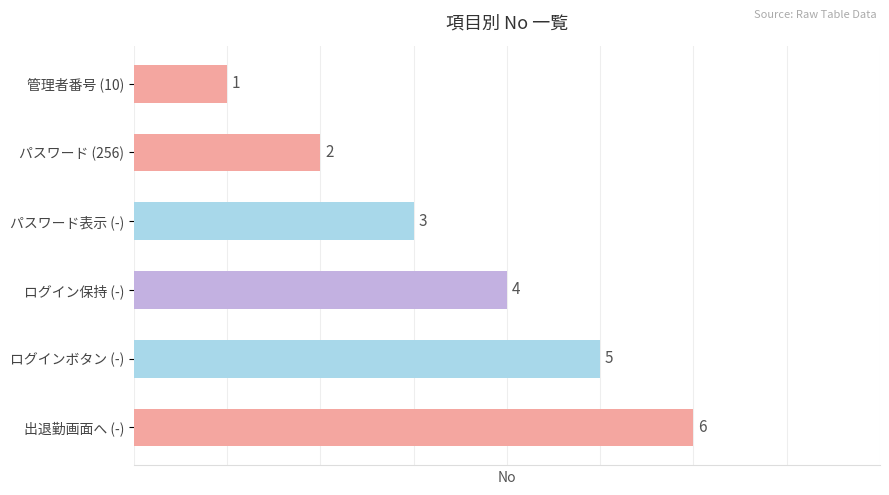

The value at 出退勤画面へ (-) is 6. True or false?

True